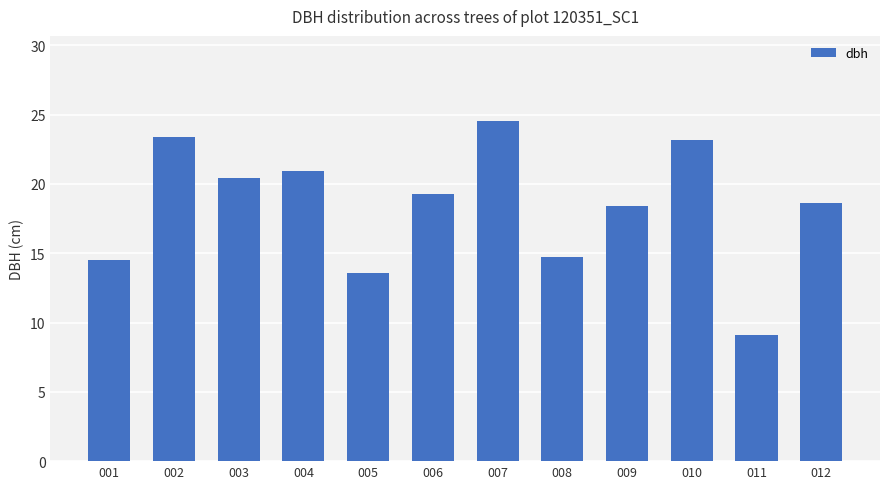

At which category does the chart reach its peak across all series?

007